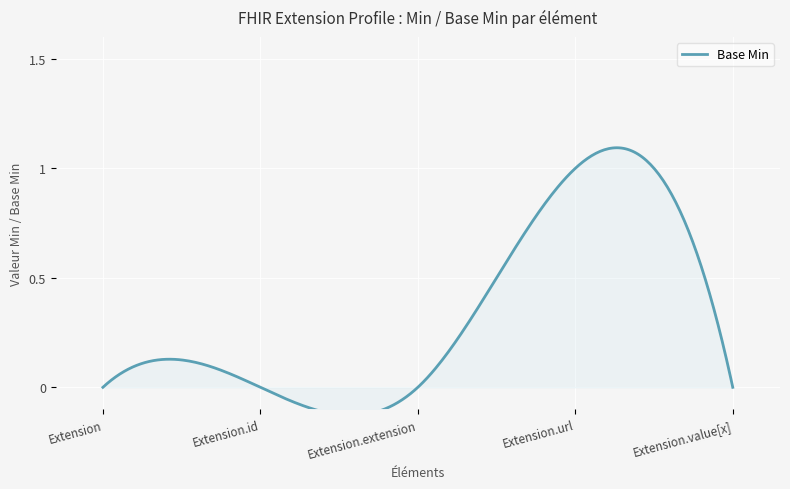

Reading left to right, extract all data points from this chart.

0	0	0	1	0